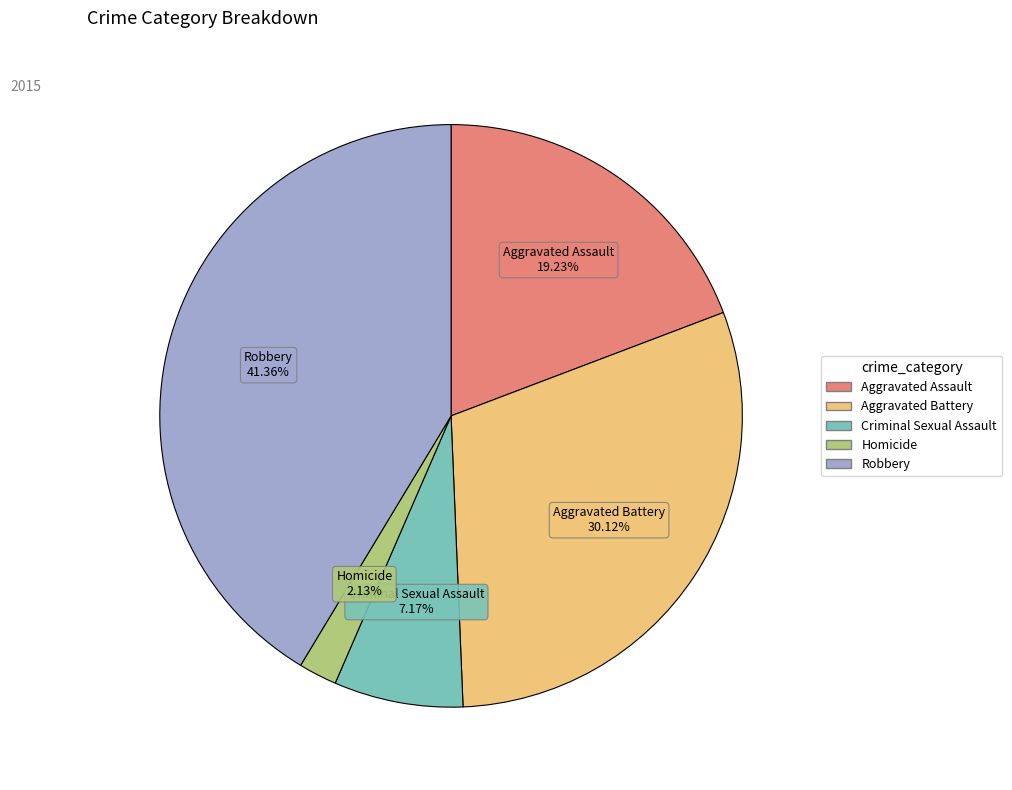

How many segments does this pie chart have?

5